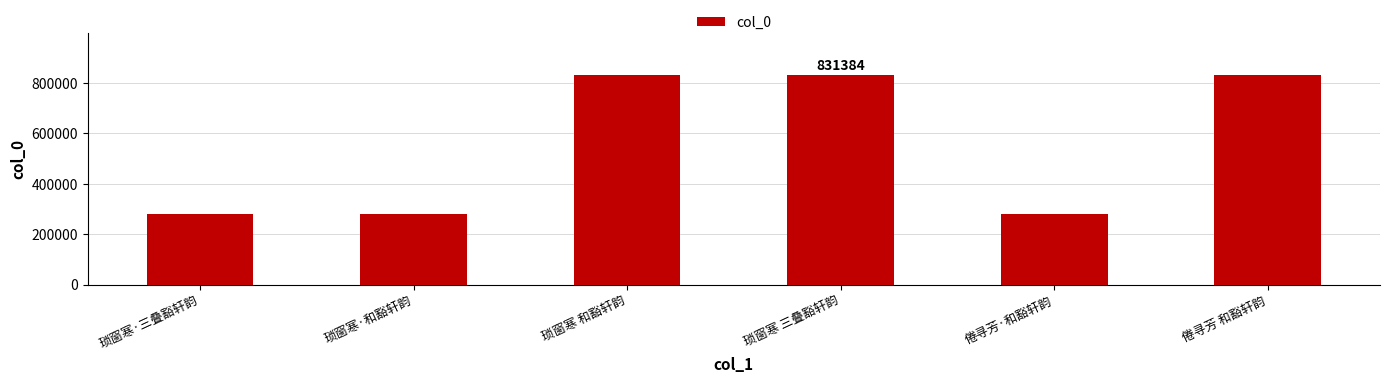

What is the sum of all values?

3338550